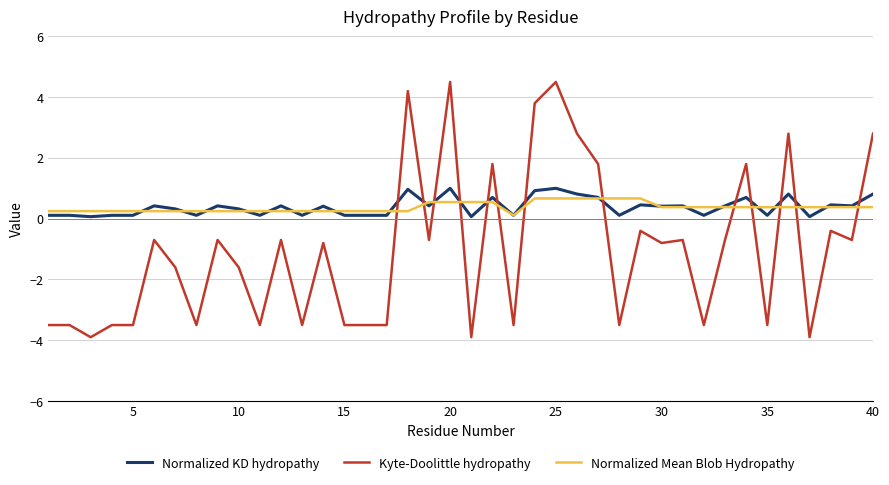

Which series has the widest spread of values?

Kyte-Doolittle hydropathy